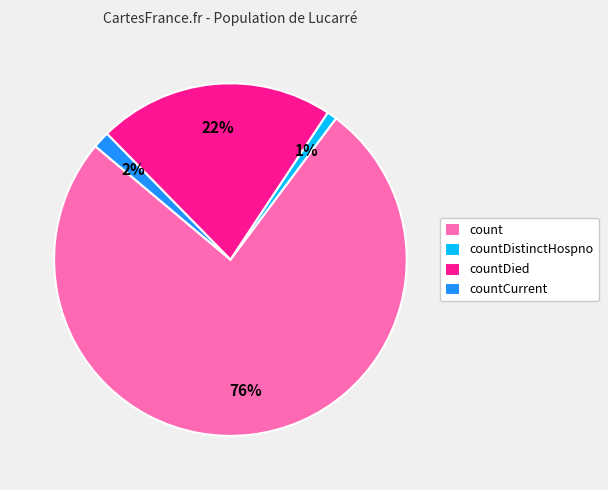

Which slice is the largest?

count